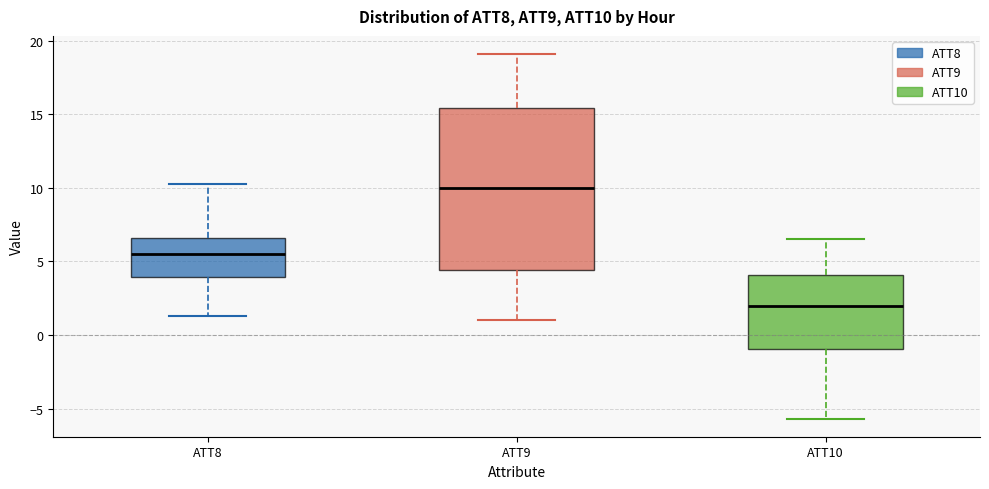

Reading left to right, read every box against the y-axis: the position of its median line, the range the box covers, and the ends of its whiskers. The values are not printed on the chart, so give them approximately, as read against the axis.

ATT8: median 5.5, box 4.0 to 6.5, whiskers 1.5 to 10.0
ATT9: median 10.0, box 4.5 to 15.5, whiskers 1.0 to 19.0
ATT10: median 2.0, box -1.0 to 4.0, whiskers -5.5 to 6.5